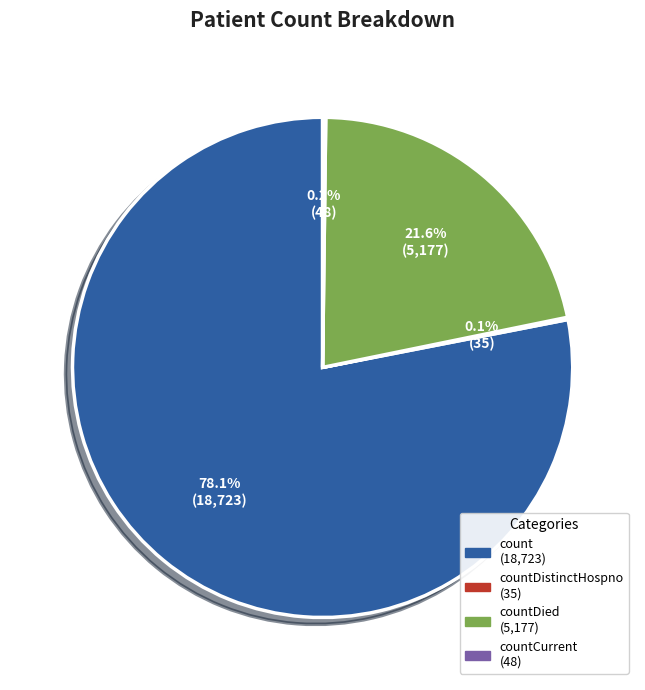

Is there any slice that represents more than half of the pie?

Yes